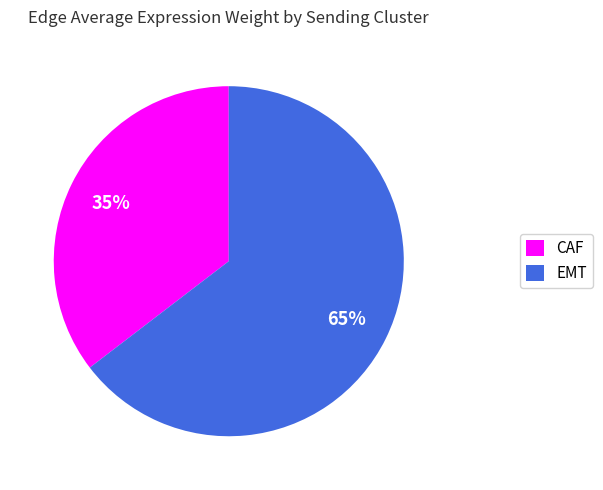

Rank the categories by value from lowest to highest.

CAF, EMT